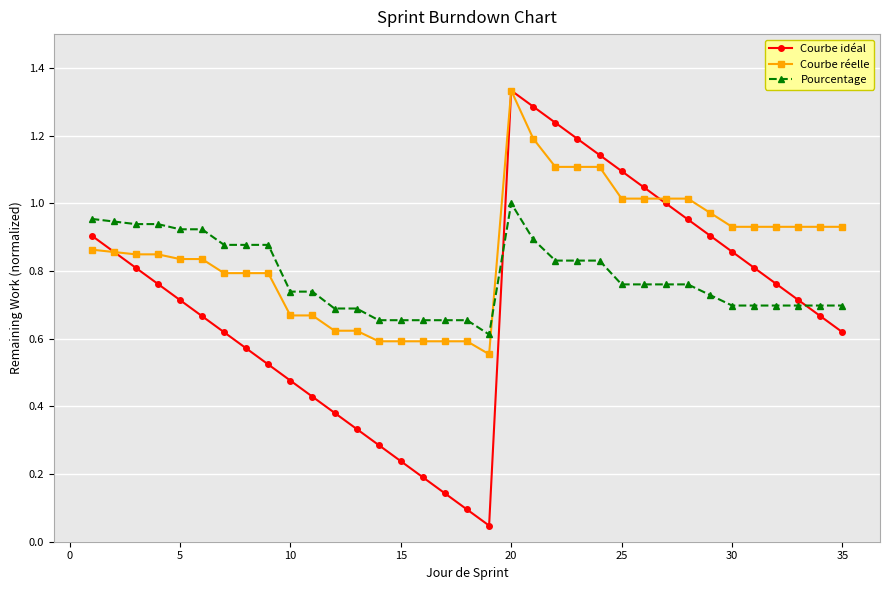

Which series has the largest total across all categories?

Courbe réelle